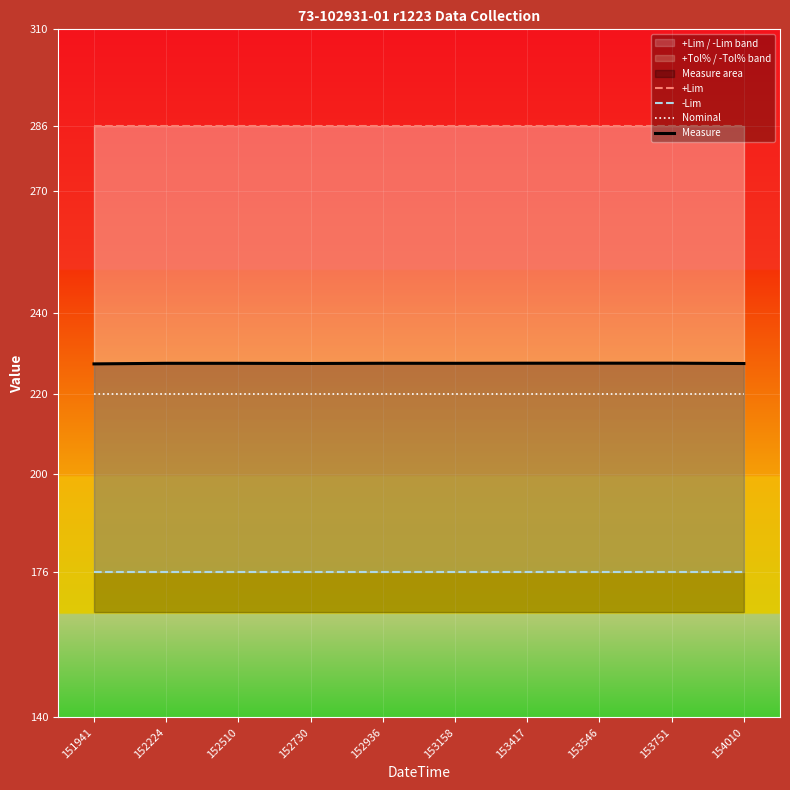

What is the average value of the +Lim series?

286.0